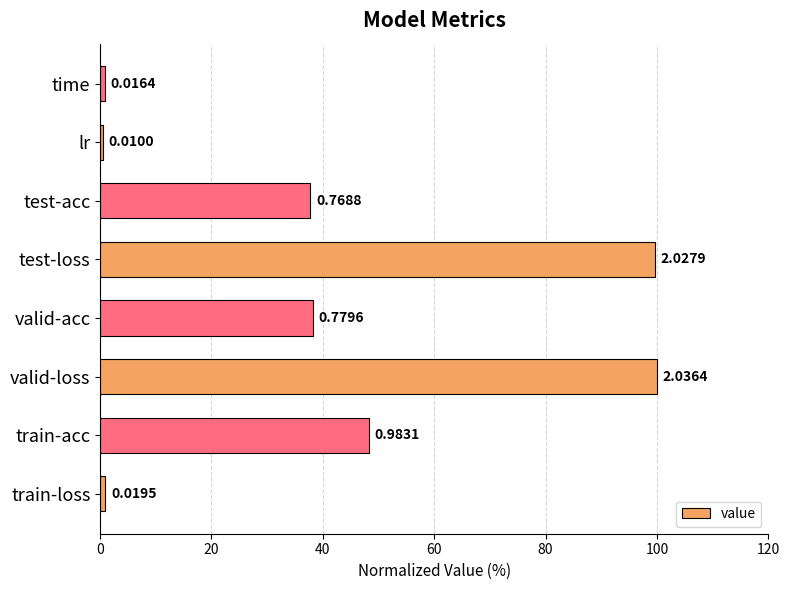

Are the bars horizontal?

Yes